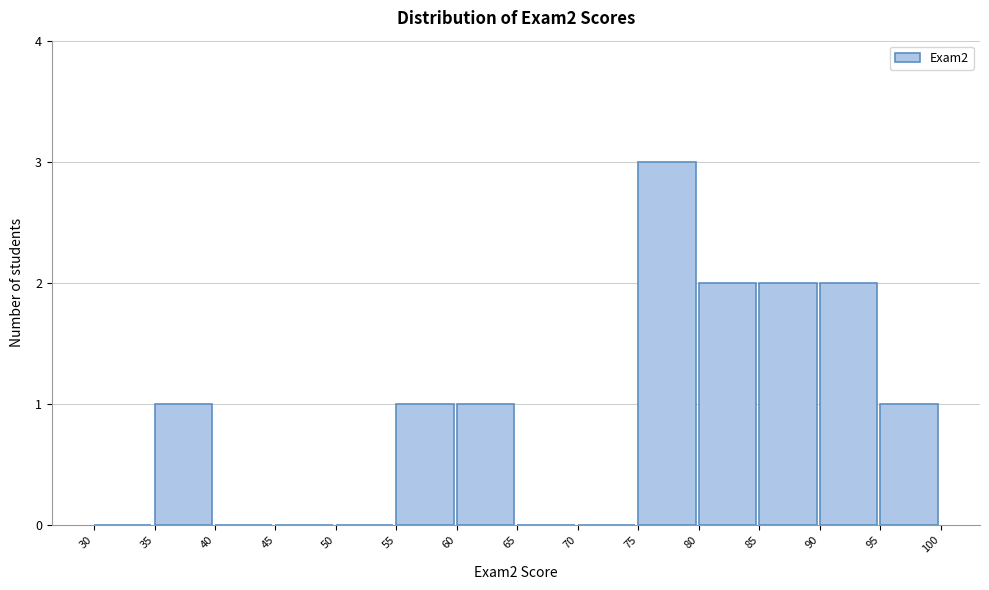

Reading left to right, list every bar in this chart as the range it spans on the x-axis followed by its height. The values are not printed on the chart, so give them approximately, as read against the axis.

30 to 35: 0
35 to 40: 1
40 to 45: 0
45 to 50: 0
50 to 55: 0
55 to 60: 1
60 to 65: 1
65 to 70: 0
70 to 75: 0
75 to 80: 3
80 to 85: 2
85 to 90: 2
90 to 95: 2
95 to 100: 1